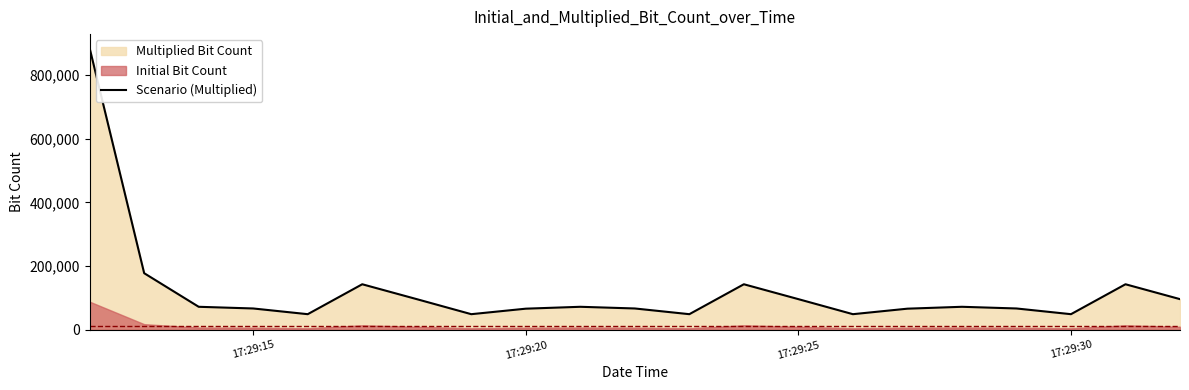

What is the lowest value of the Scenario (Multiplied) series?

49120